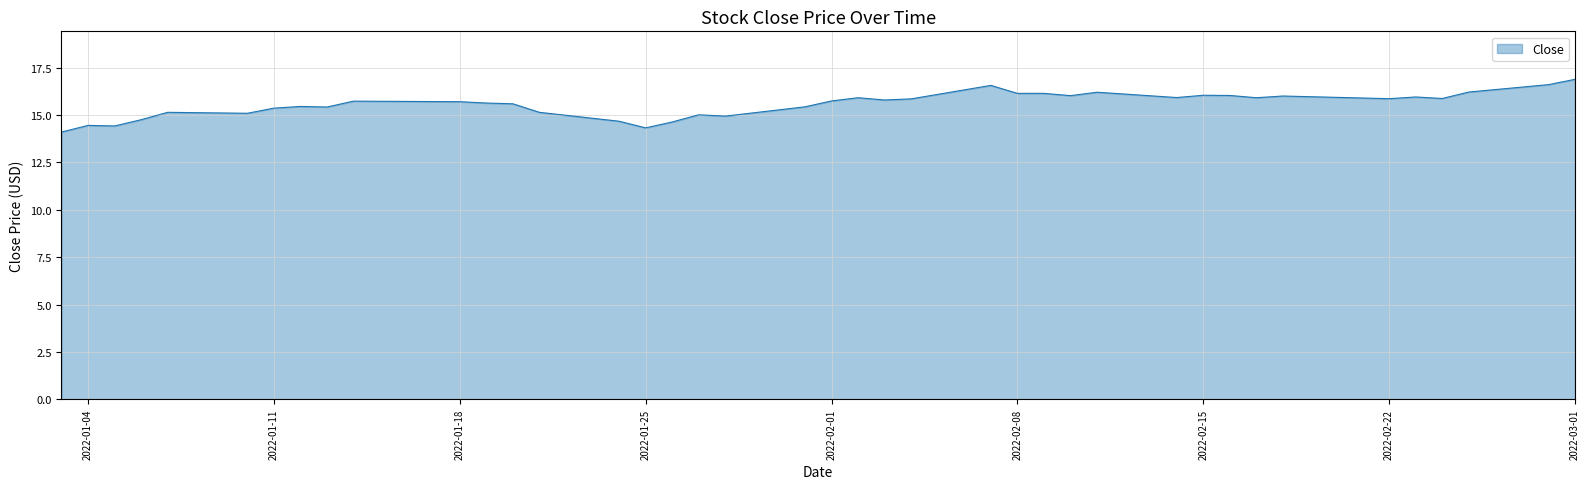

What is the difference between the maximum and minimum values?

2.8